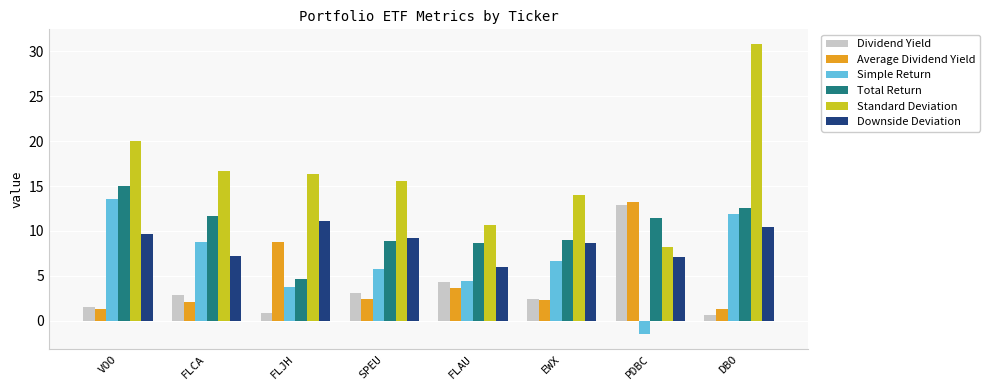

Rank the series at FLJH from lowest to highest value.

Dividend Yield, Simple Return, Total Return, Average Dividend Yield, Downside Deviation, Standard Deviation